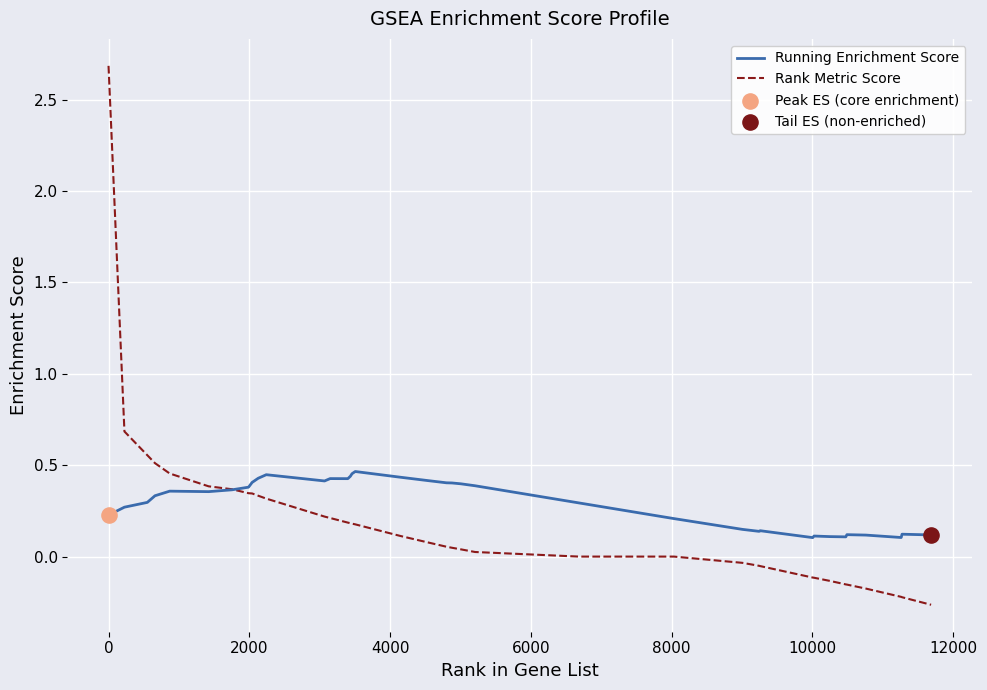

Which series has the largest total across all categories?

Running Enrichment Score